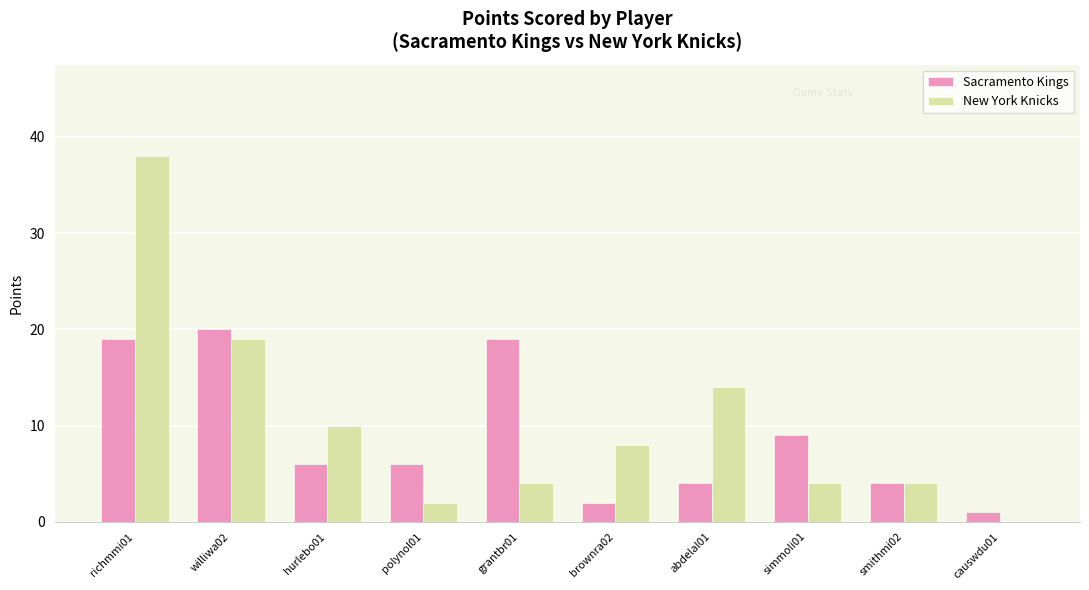

How many groups of bars are there?

10